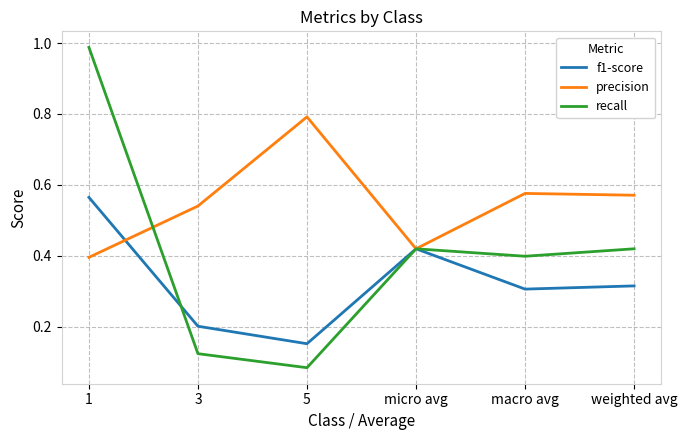

What is the maximum value for precision?

0.8